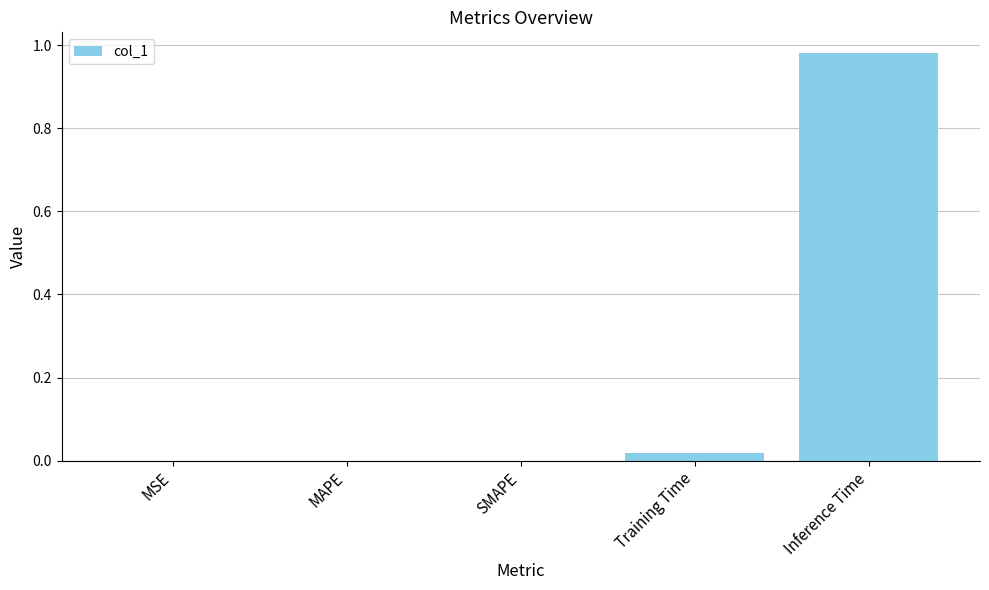

Is it true that the value at Training Time is 0.0?

True